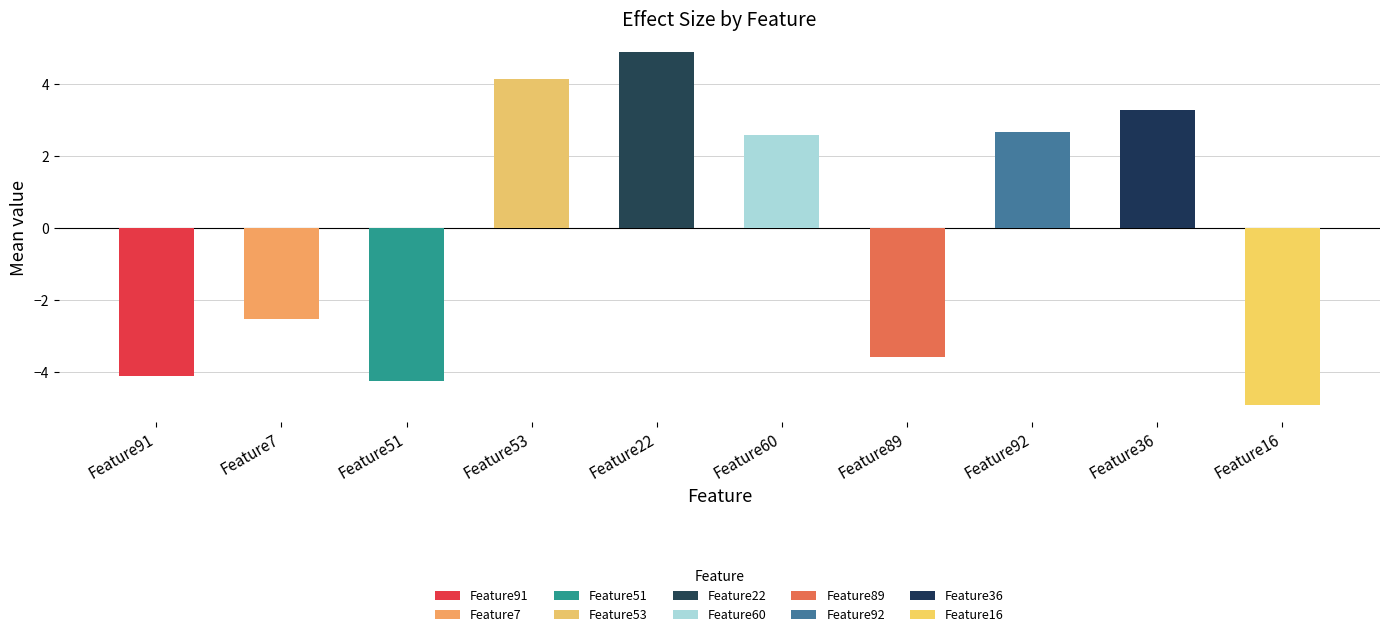

Does the chart contain any negative values?

Yes